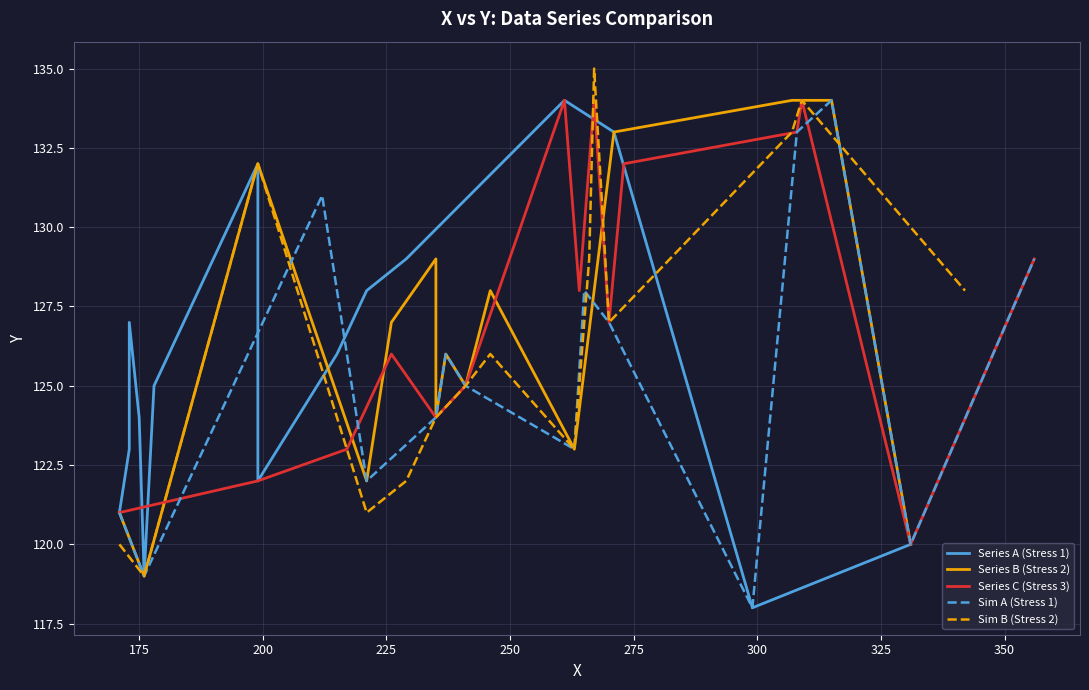

Reading left to right, transcribe all the data shown in this chart.

Series A (Stress 1): 121	123	127	124	119	125	132	122	126	128	129	134	133	118	120
Series B (Stress 2): 121	119	132	122	127	129	124	126	125	128	123	133	134	134	120
Series C (Stress 3): 121	122	123	126	124	125	134	128	134	127	132	133	134	120	129
Sim A (Stress 1): 121	119	131	122	124	126	125	123	128	127	118	133	134	120	129
Sim B (Stress 2): 120	119	132	121	122	124	125	126	123	129	135	127	133	134	128